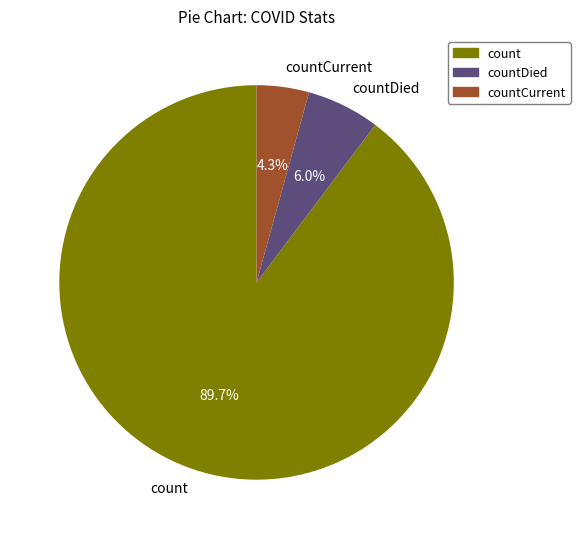

Which category has the biggest portion of the pie?

count